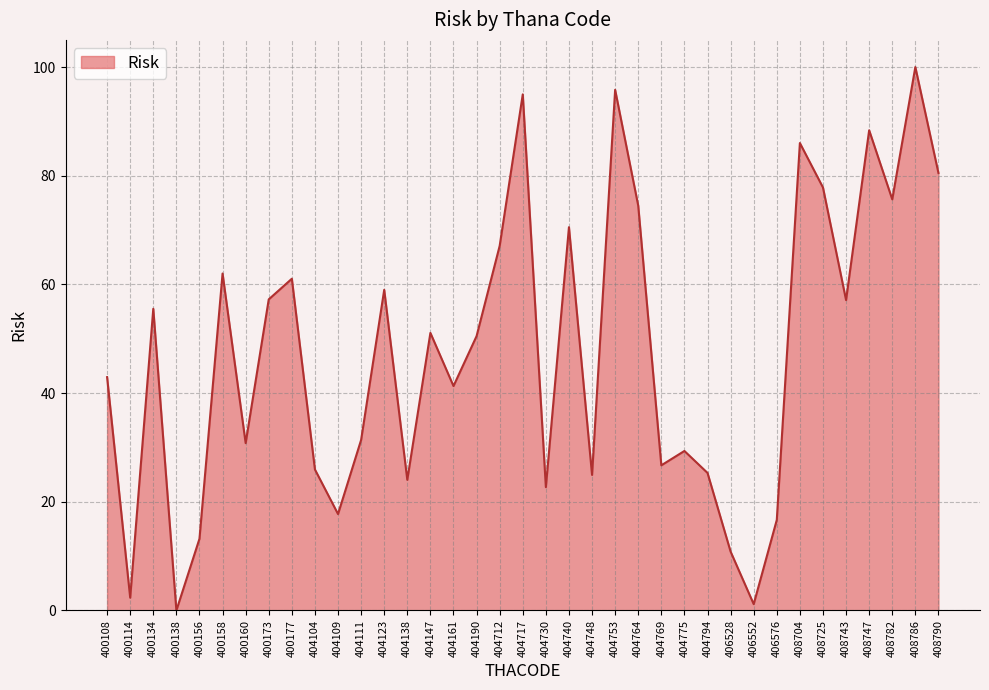

True or false: the data shows 10.0 at 404161.

False